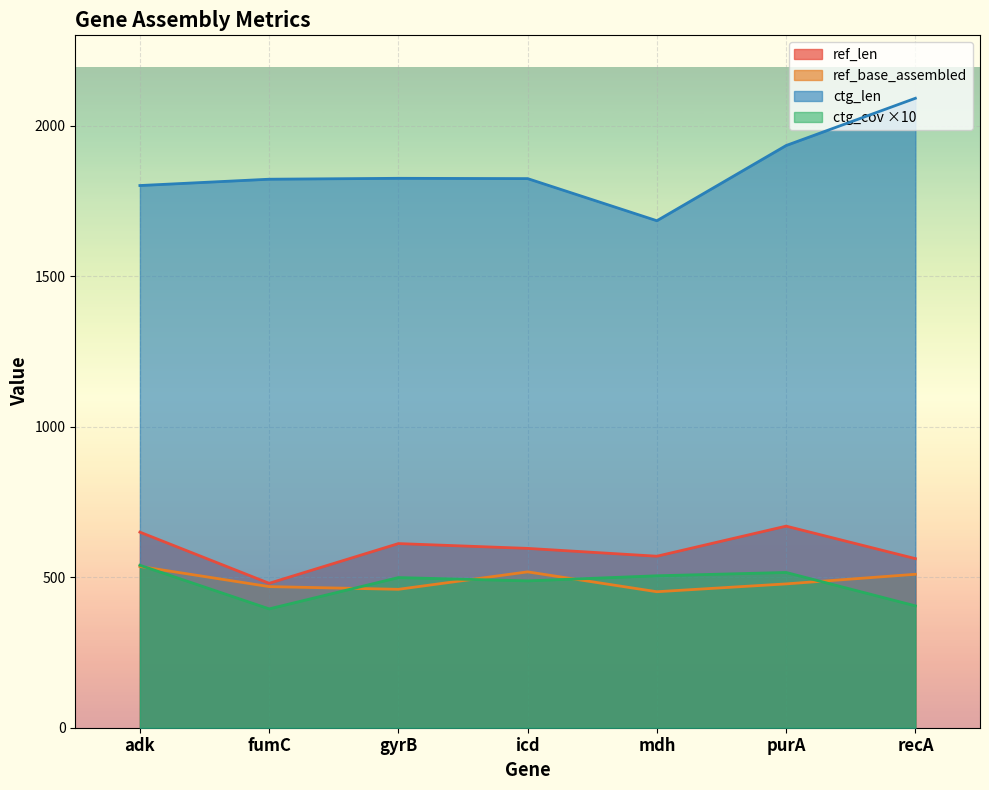

Is the value of ref_len at recA greater than the value of ctg_len at purA?

No